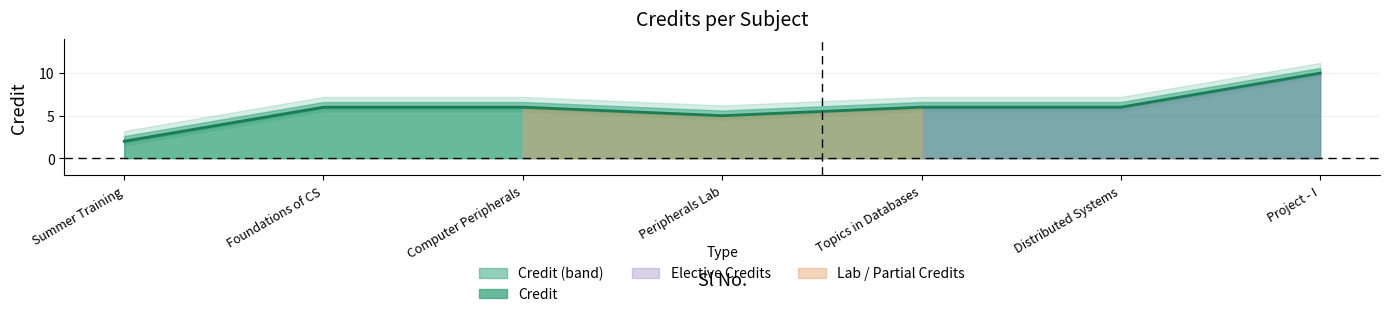

At which label does Credit reach its minimum?

Summer Training